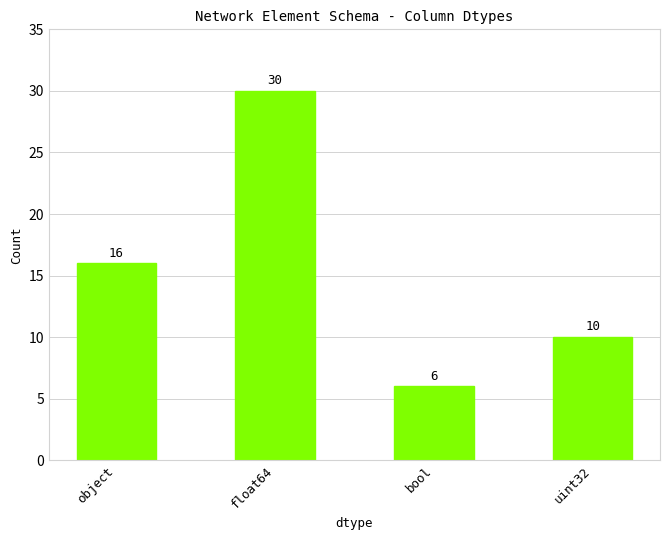

What position from the right is object?

4